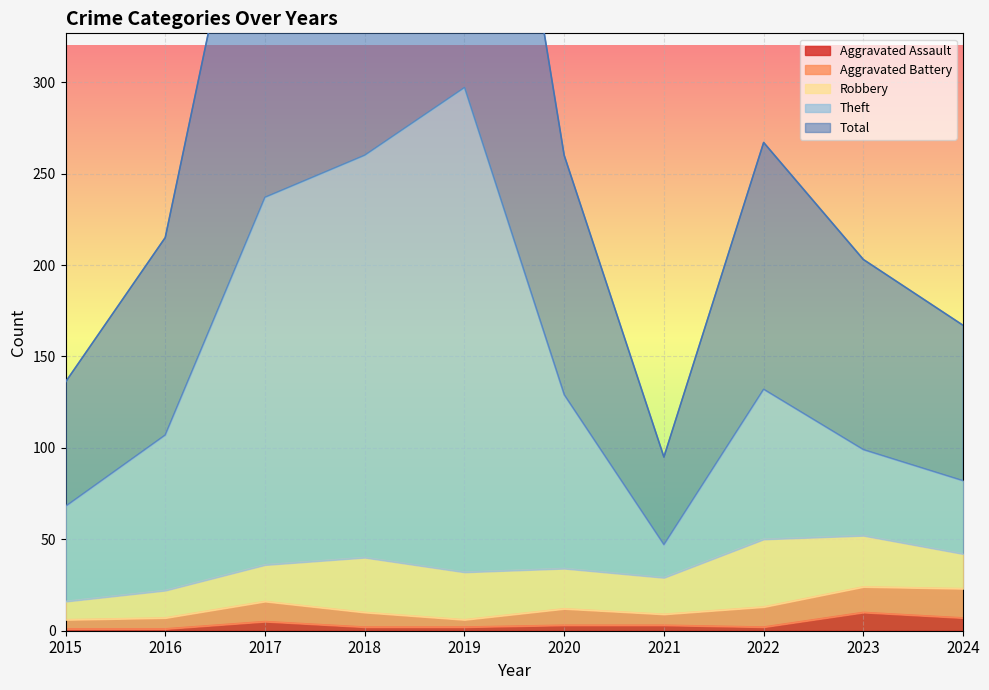

Is it true that Total equals 179 at 2019?

False